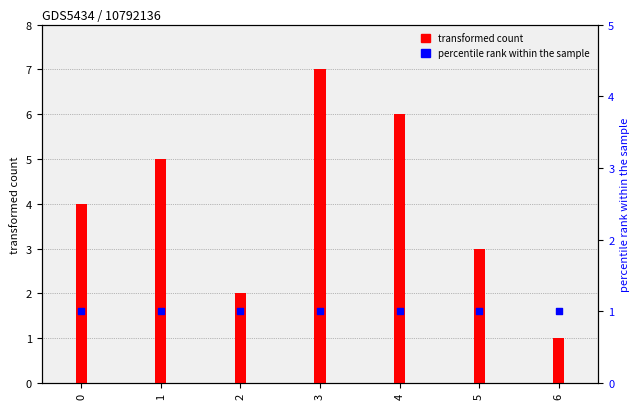

At how many categories does at least one series exceed 5?

2